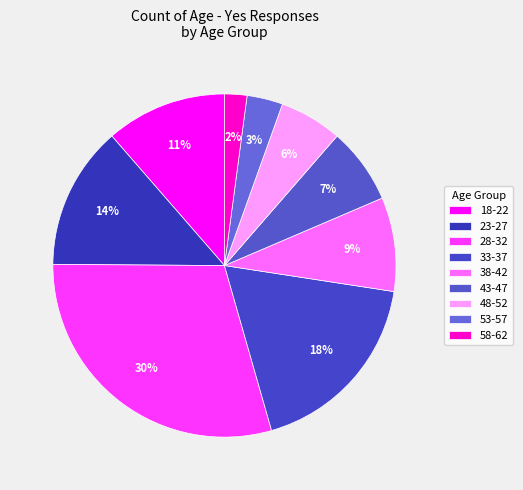

What is the smallest slice in the pie chart?

58-62